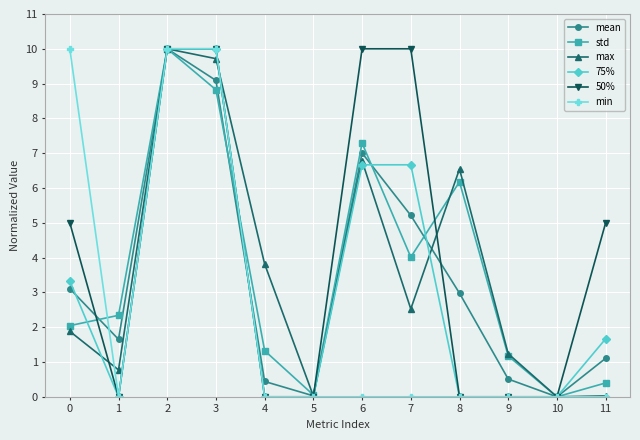

What is the spread (max minus min) of values at 7?

10.0